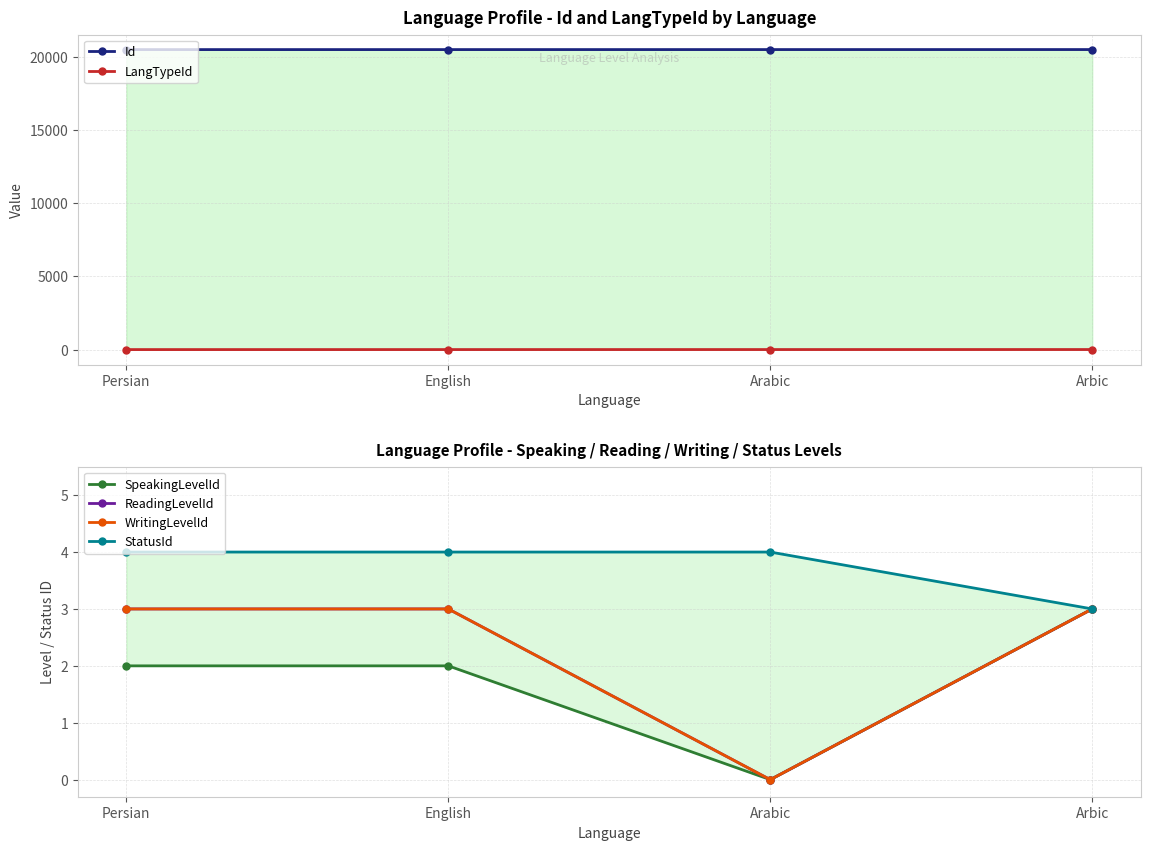

At which category is the sum across all series the highest?

Arbic